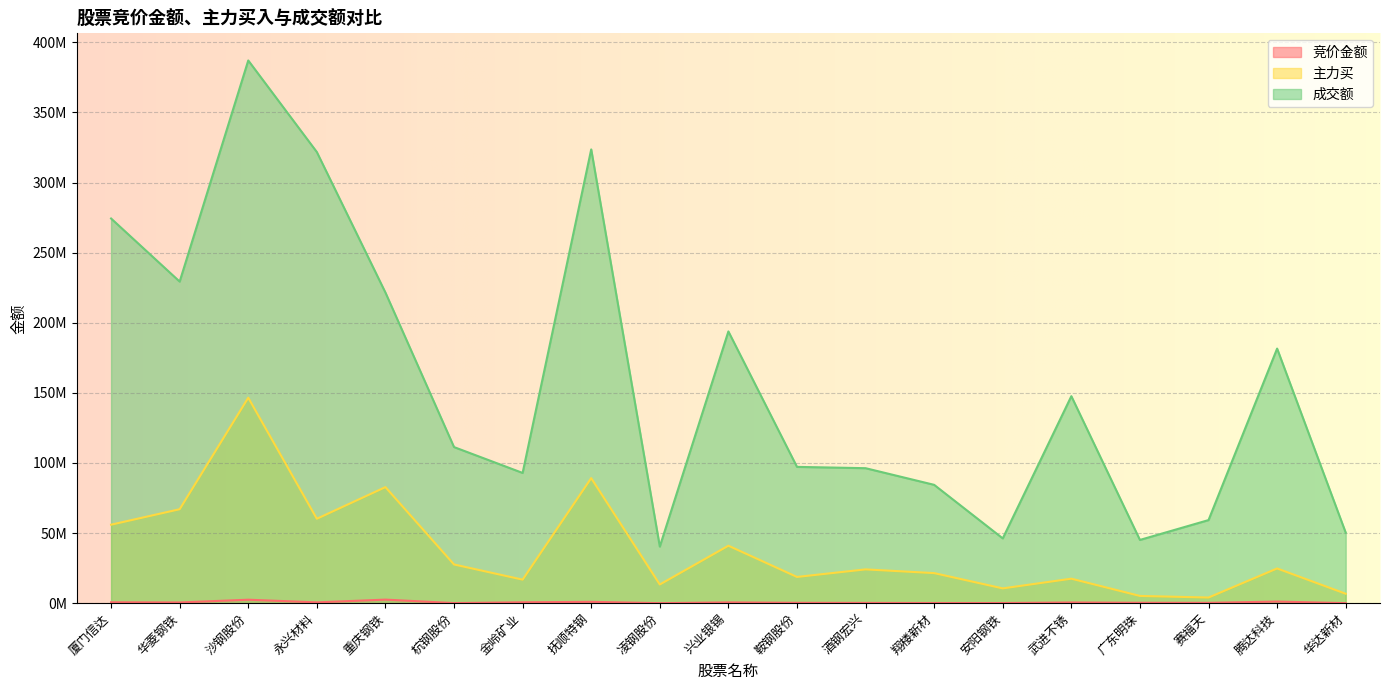

At which category is the sum across all series the highest?

沙钢股份